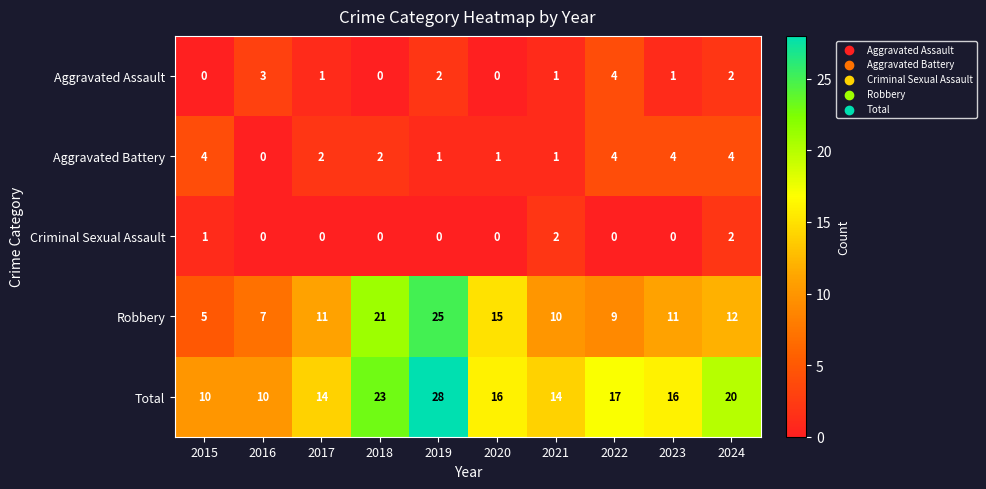

What is the greatest value displayed?

28